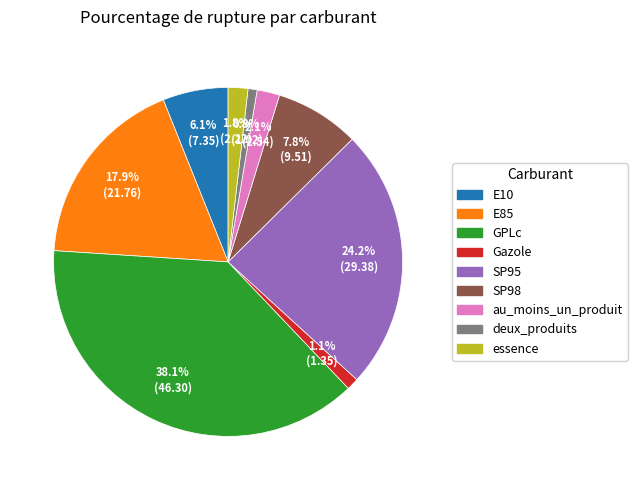

Which category has the biggest portion of the pie?

GPLc